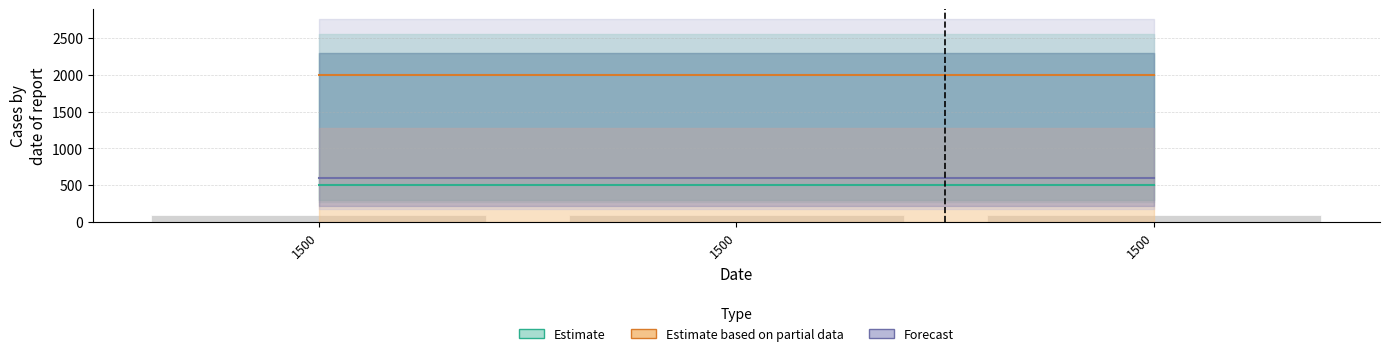

What is the total value across all series at 1500?

3200